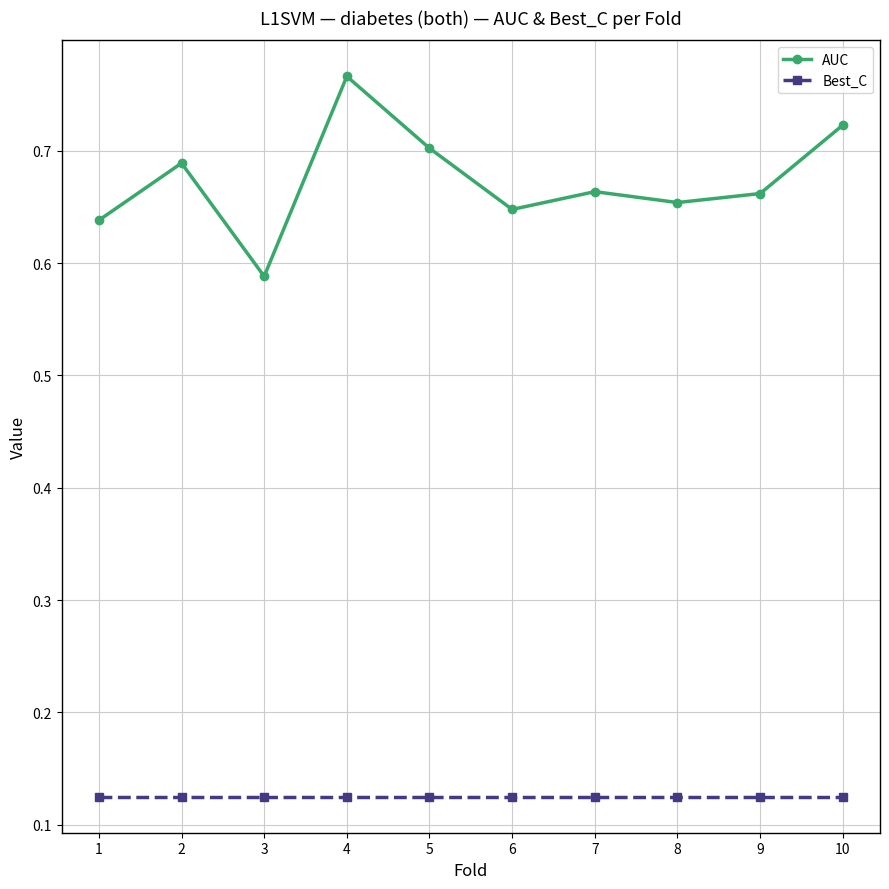

True or false: AUC and Best_C intersect in this chart.

False